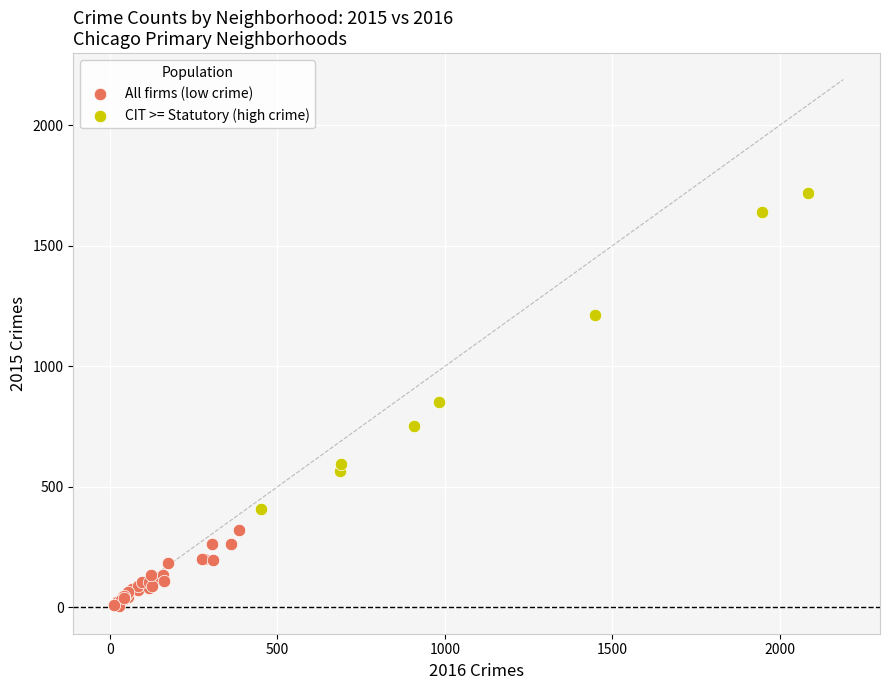

Which series contains the highest Y value?

CIT >= Statutory (high crime)